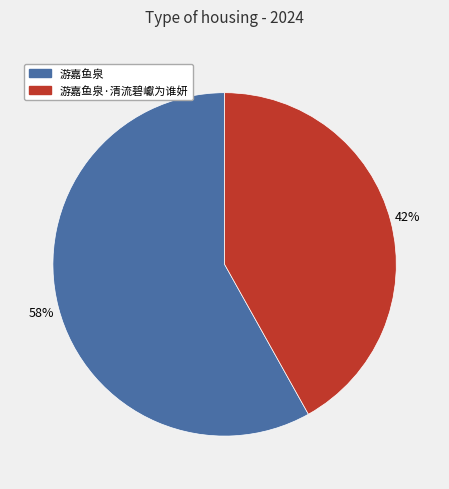

What is the largest slice in the pie chart?

游嘉鱼泉